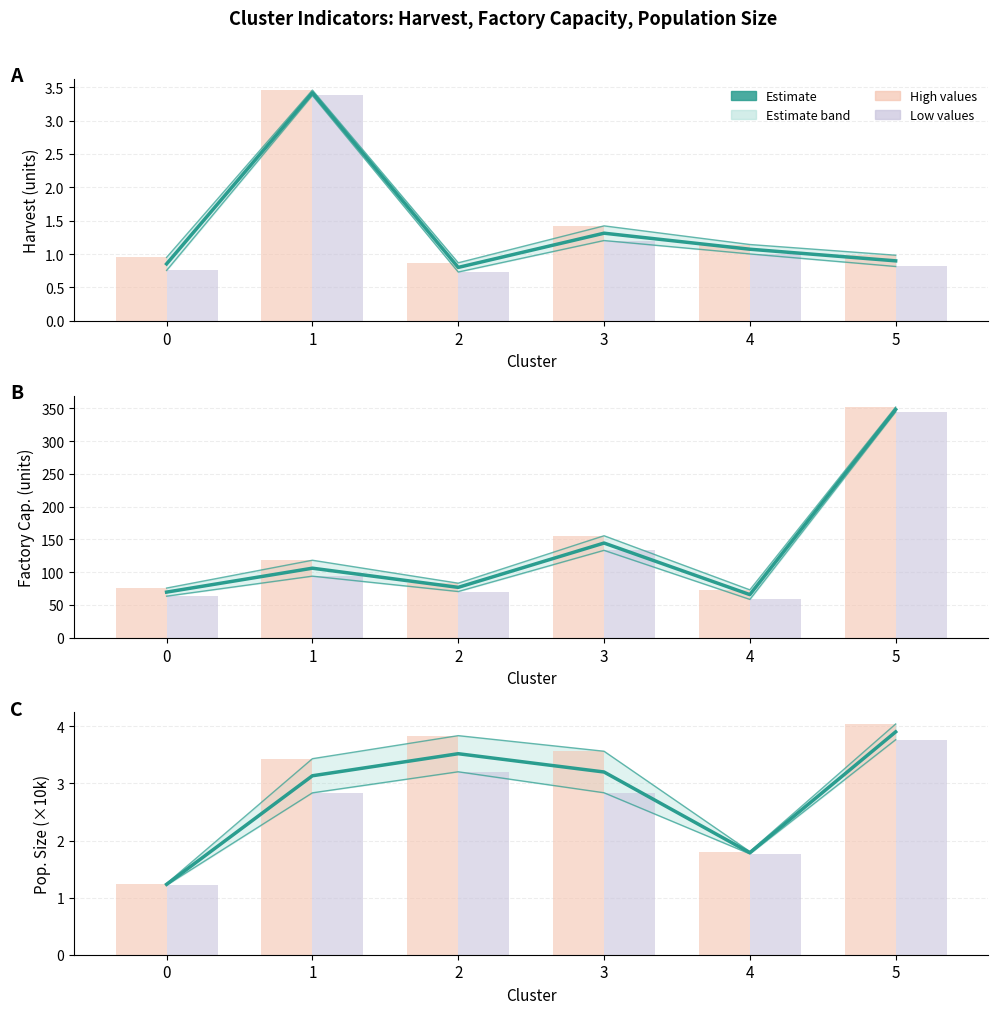

What is the value of the Estimate bar at the 3rd from the left?

3.5